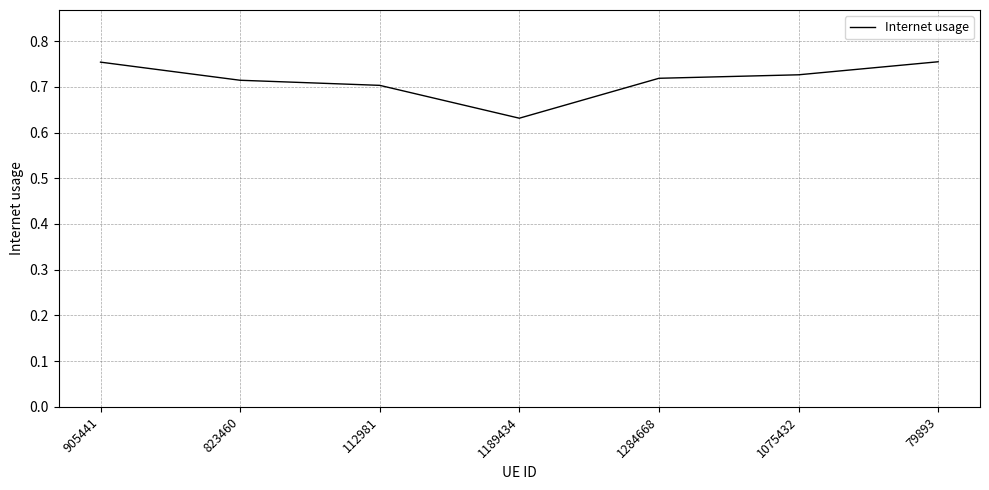

What is the difference between the second highest and second lowest values?

0.1